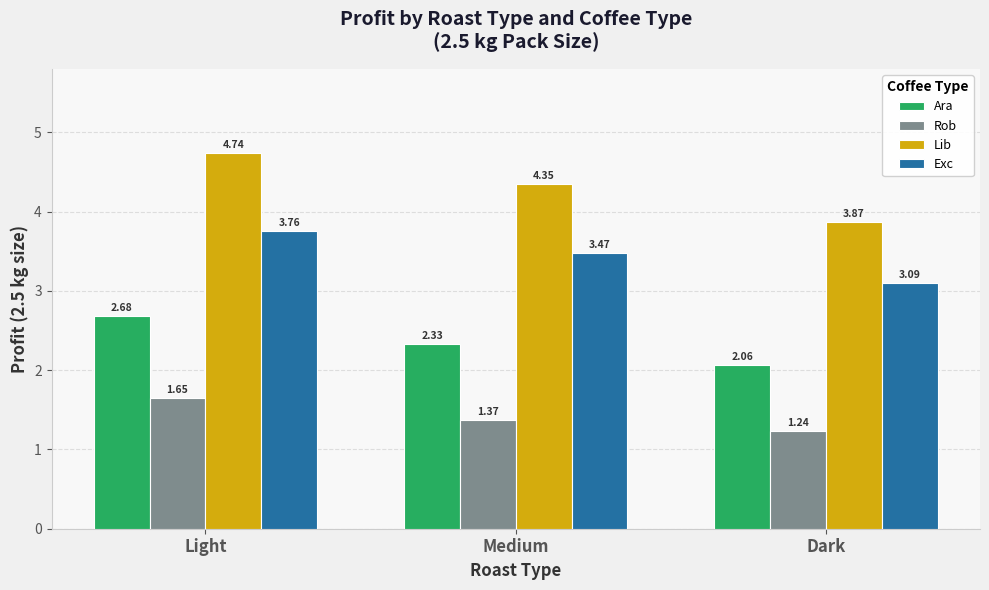

Which series has the largest range (max minus min)?

Lib